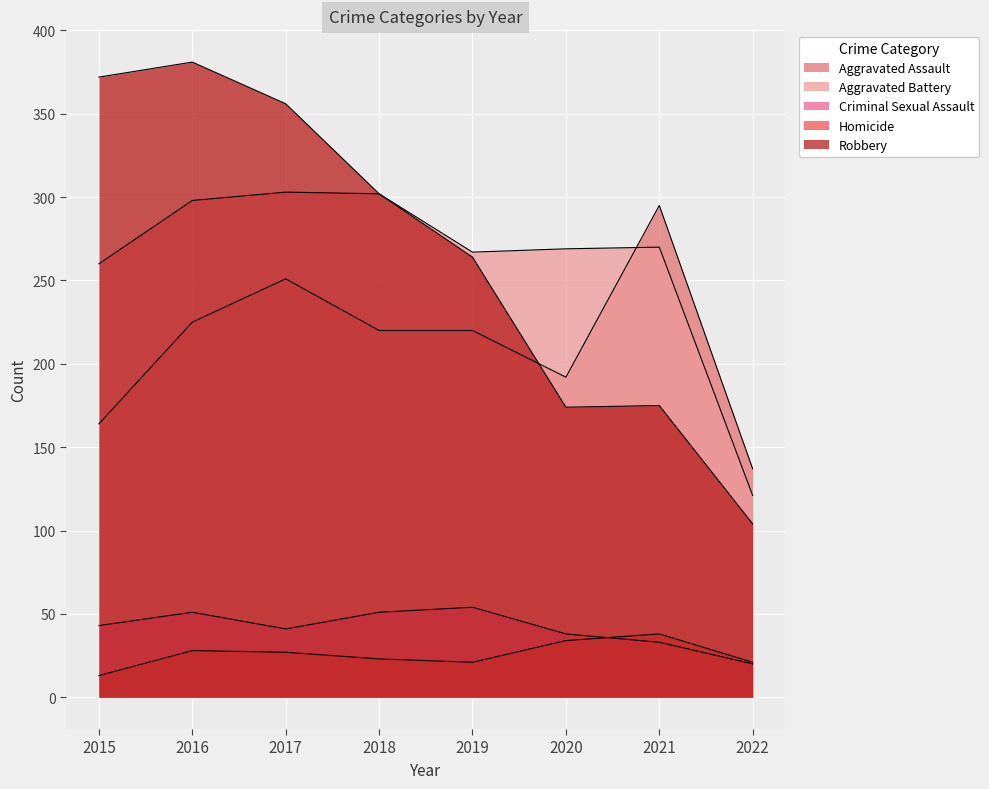

The Homicide series shows 57 at 2020. True or false?

False